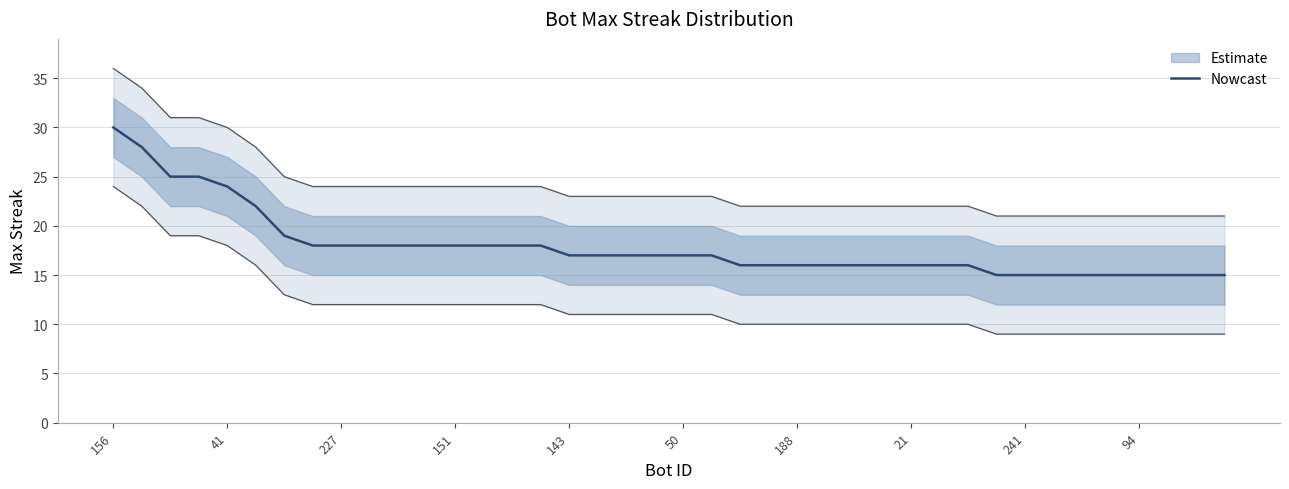

What is the minimum value for Nowcast?

15